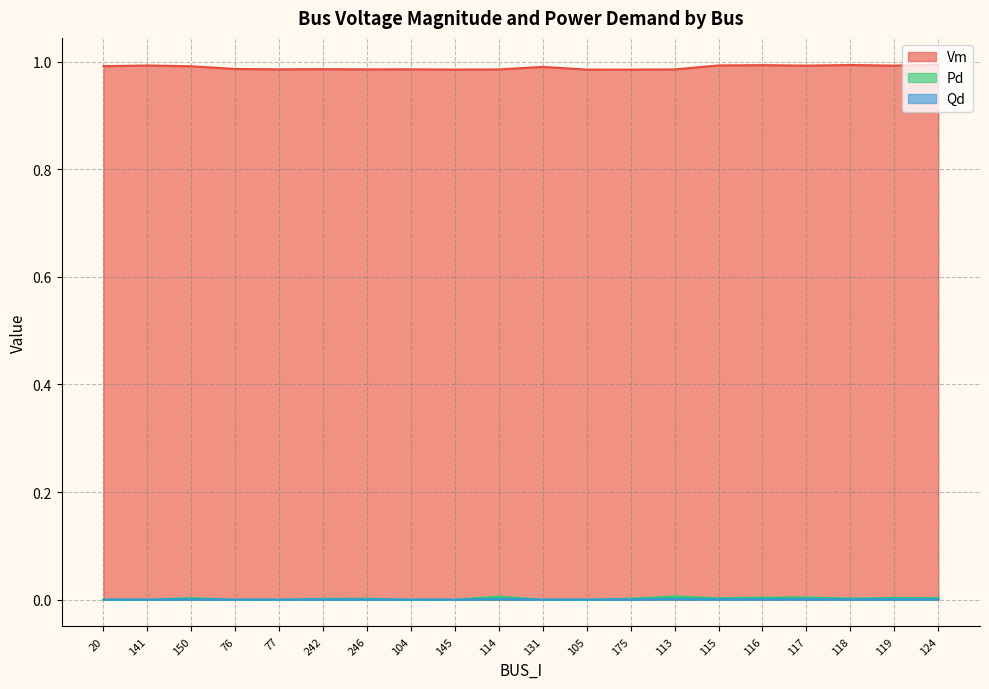

What is the difference between the highest and lowest values at 76?

1.0